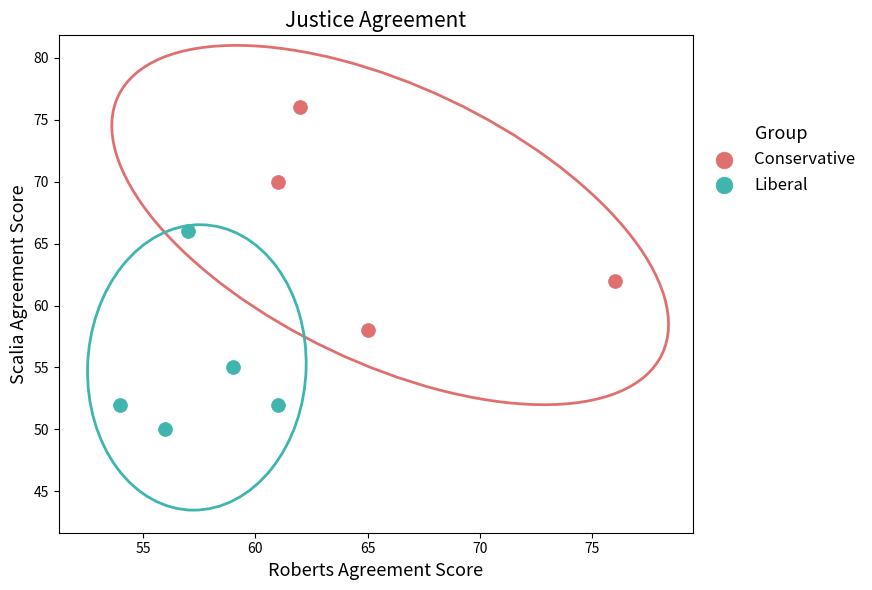

Which series contains the lowest Y value?

Liberal